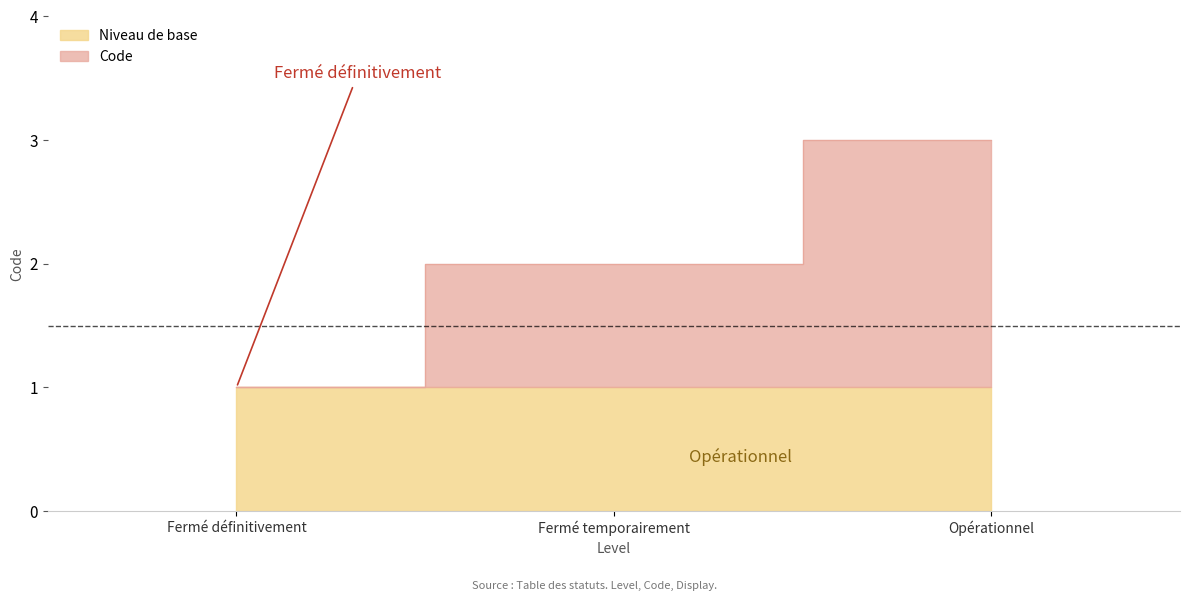

Rank the categories by value from lowest to highest.

Fermé définitivement, Fermé temporairement, Opérationnel